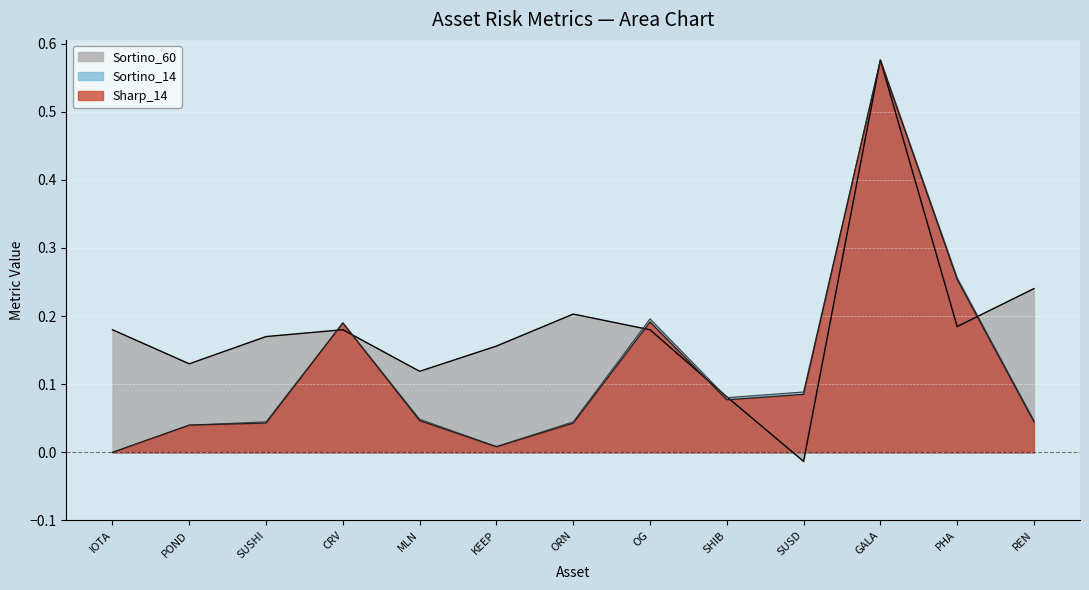

Where is the first local maximum for Sharp_14?

CRV